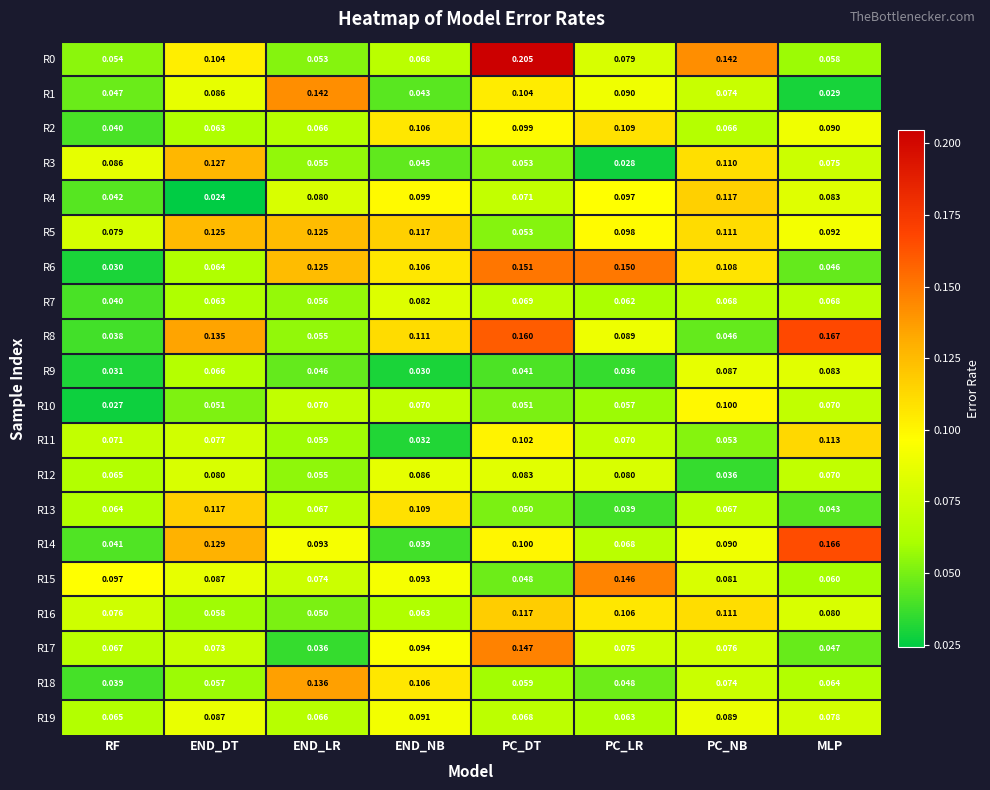

Is the value of R3 at END_LR greater than the value of R5 at END_NB?

No